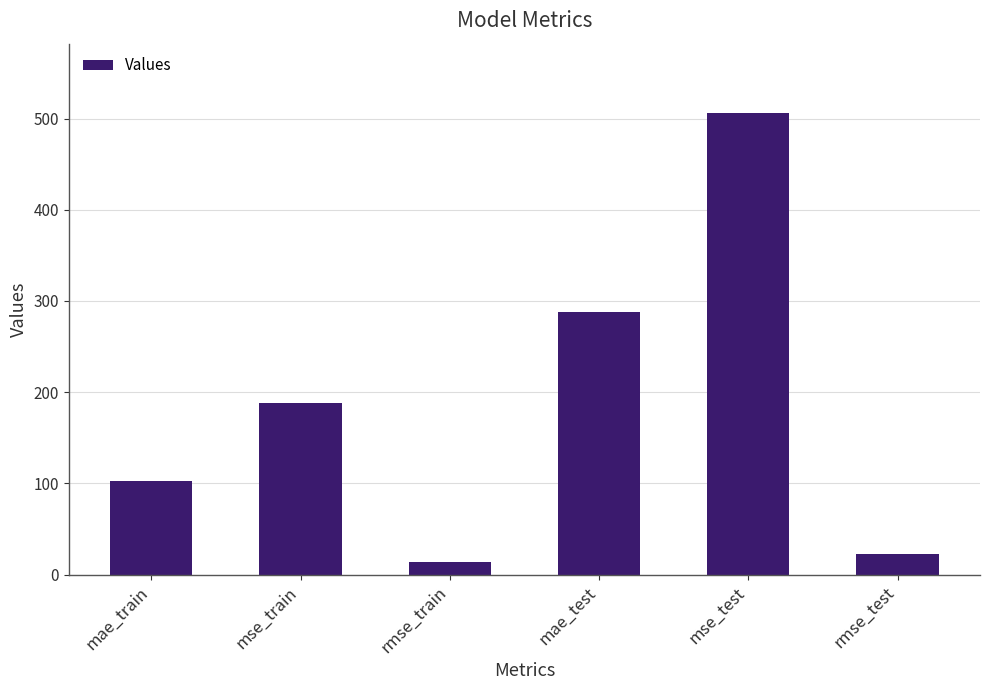

List the labels in order of value, largest first.

mse_test, mae_test, mse_train, mae_train, rmse_test, rmse_train